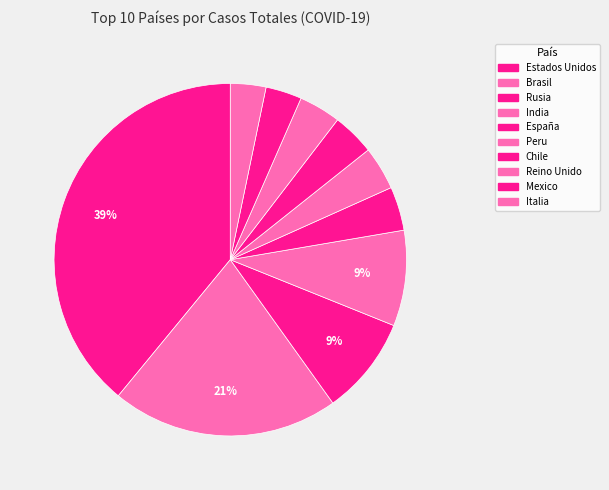

What percentage is the Estados Unidos slice, to the nearest percent?

39%